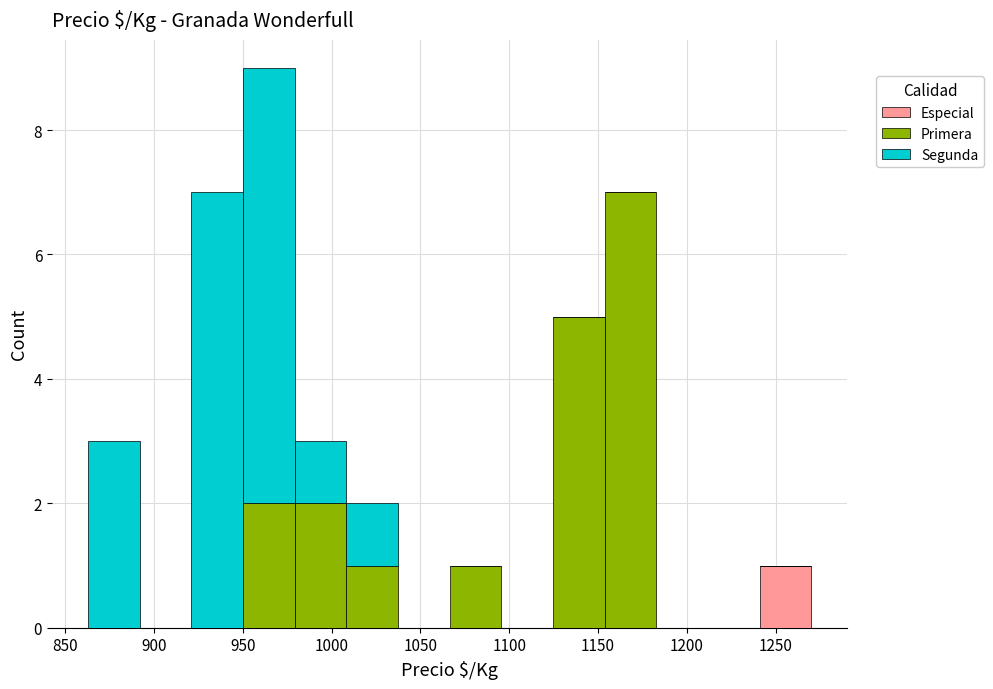

What is the total height of the stacked bar covering 950 to 980 on the x-axis? Neither the bar edges nor the heights are printed on the chart, so give them approximately, as read against the axes.

9